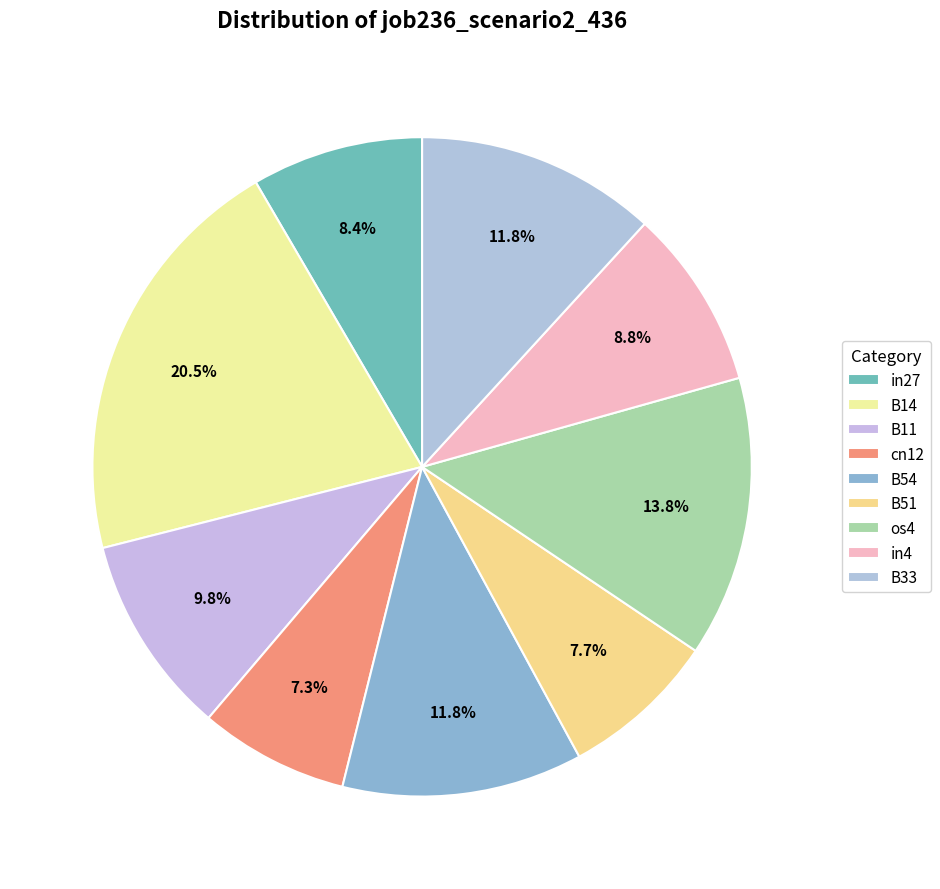

Is there a majority slice in this chart?

No